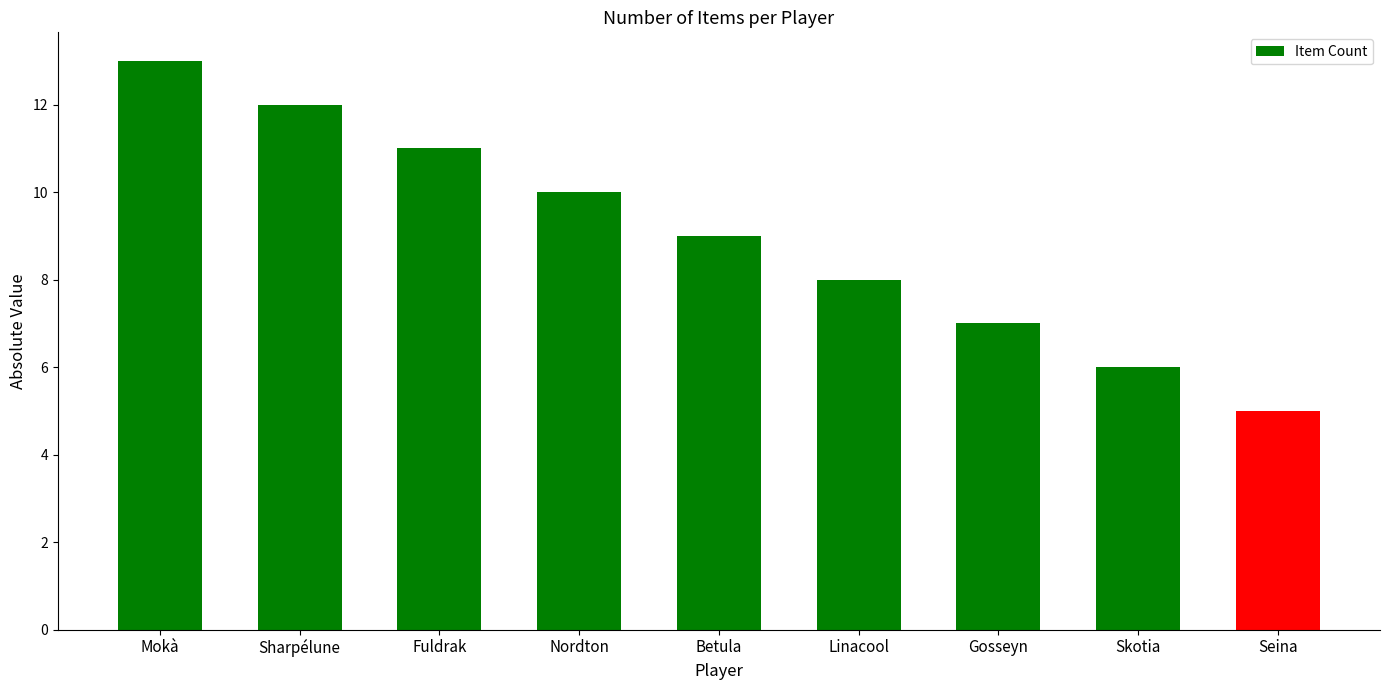

Reading left to right, transcribe all the data shown in this chart.

Mokà=13	Sharpélune=12	Fuldrak=11	Nordton=10	Betula=9	Linacool=8	Gosseyn=7	Skotia=6	Seina=5